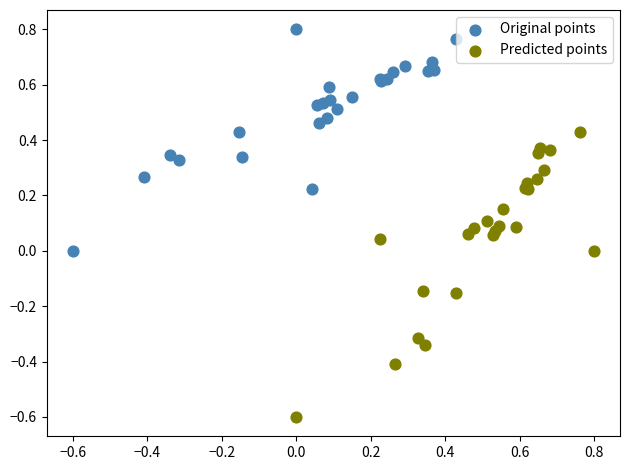

Which series reaches the minimum Y coordinate?

Predicted points